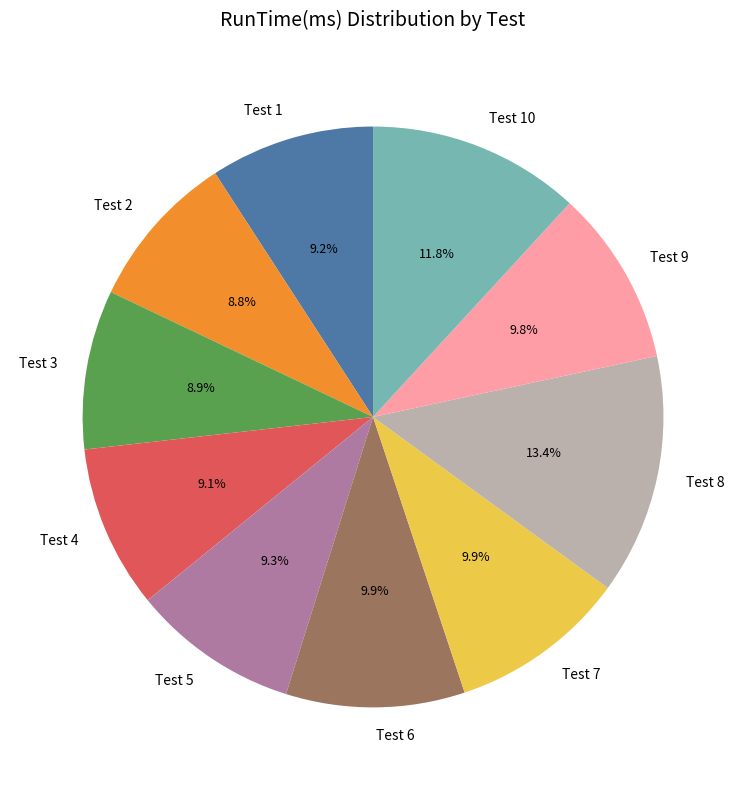

To the nearest percent, what is the difference between the largest and smallest slice percentages?

5%